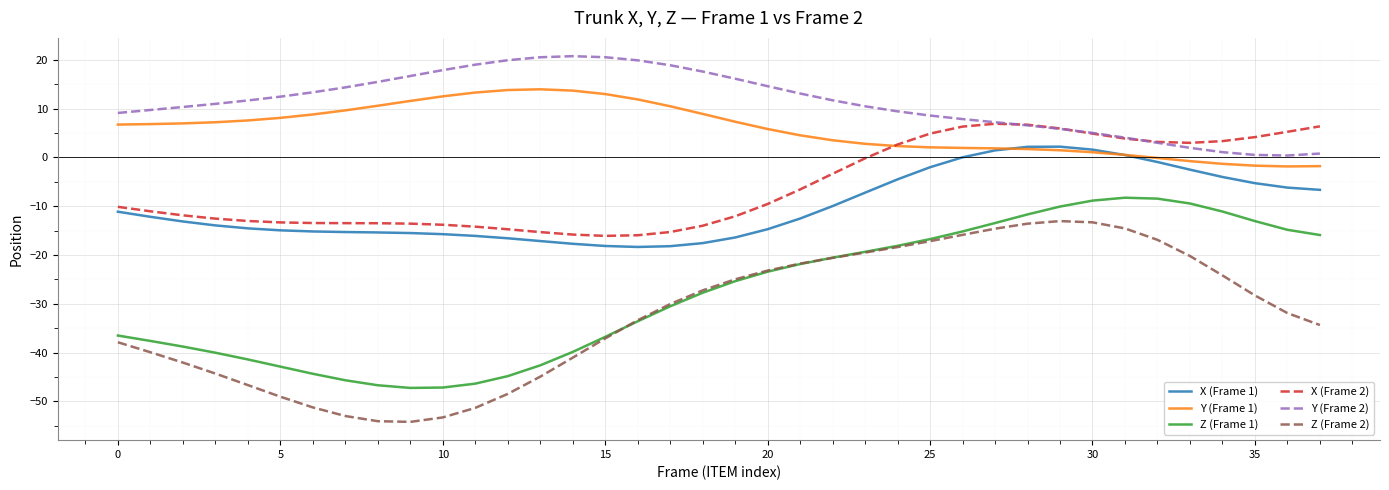

Which series has the largest total across all categories?

Y (Frame 2)